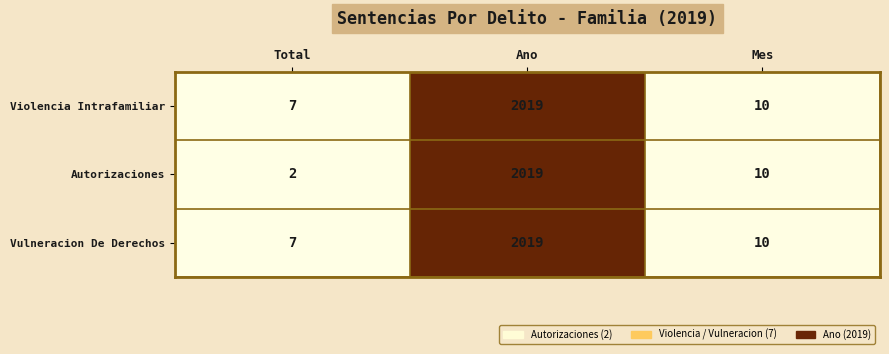

Which series has the widest spread of values?

Autorizaciones